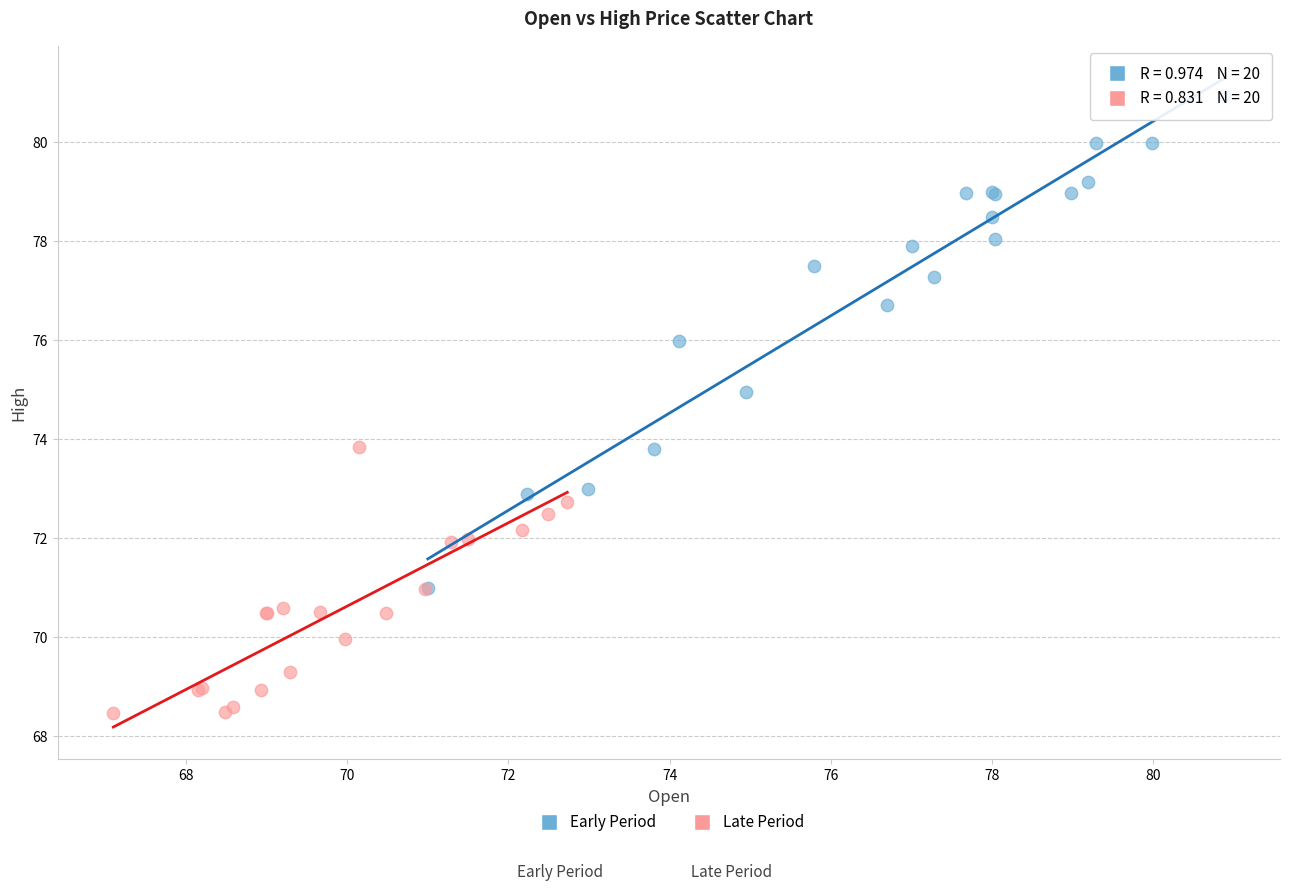

Which series reaches the maximum Y coordinate?

Early Period